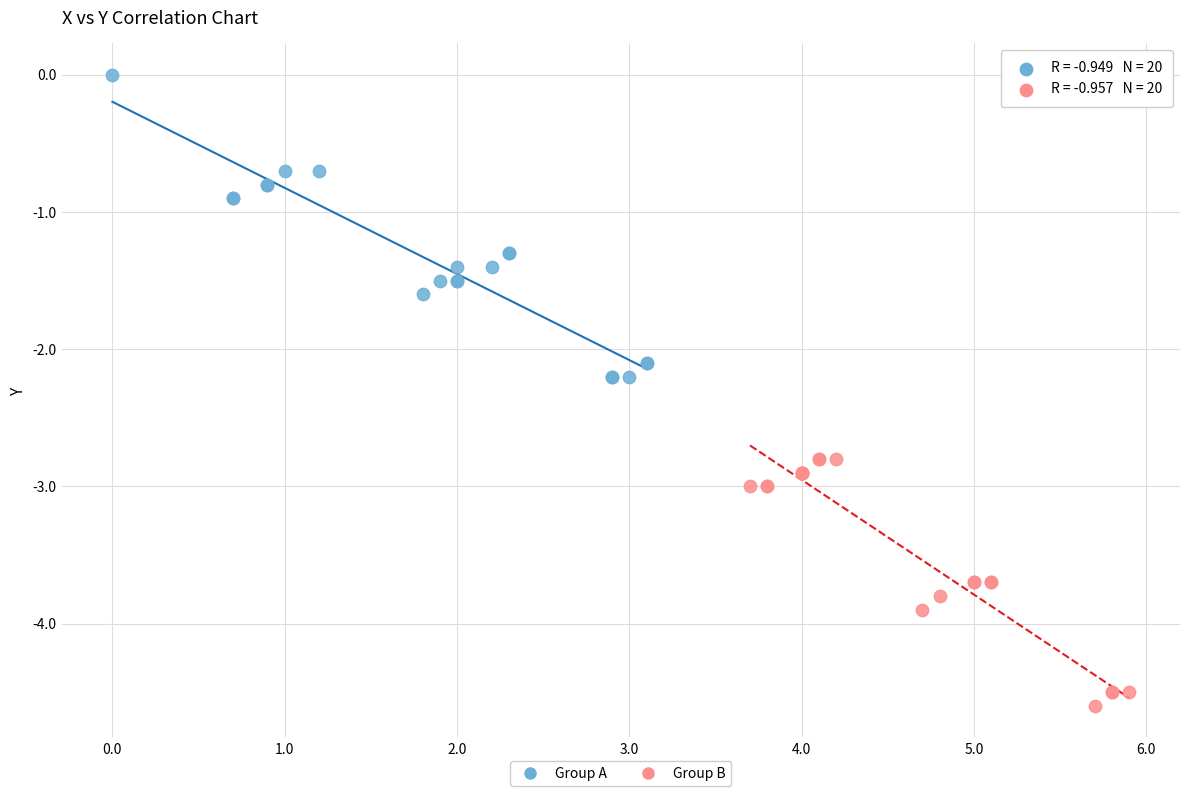

Which series contains the highest Y value?

Group A